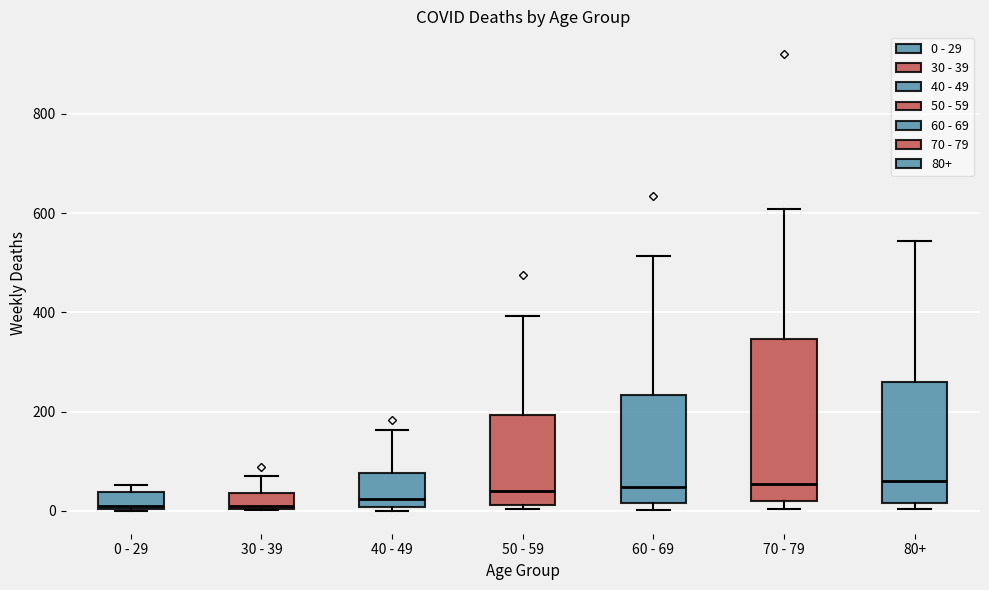

Reading left to right, transcribe this box plot: for each box, give where its median line is, the range the box spans, and where its two whiskers end, as read against the y-axis. The values are not printed on the chart, so give them approximately, as read against the axis.

0 - 29: median 20, box 0 to 40, whiskers 0 to 60
30 - 39: median 20, box 0 to 40, whiskers 0 to 80
40 - 49: median 20, box 0 to 80, whiskers 0 (just below the box's lower edge) to 160
50 - 59: median 40, box 20 to 200, whiskers 0 to 400
60 - 69: median 40, box 20 to 240, whiskers 0 to 520
70 - 79: median 60, box 20 to 340, whiskers 0 to 600
80+: median 60, box 20 to 260, whiskers 0 to 540